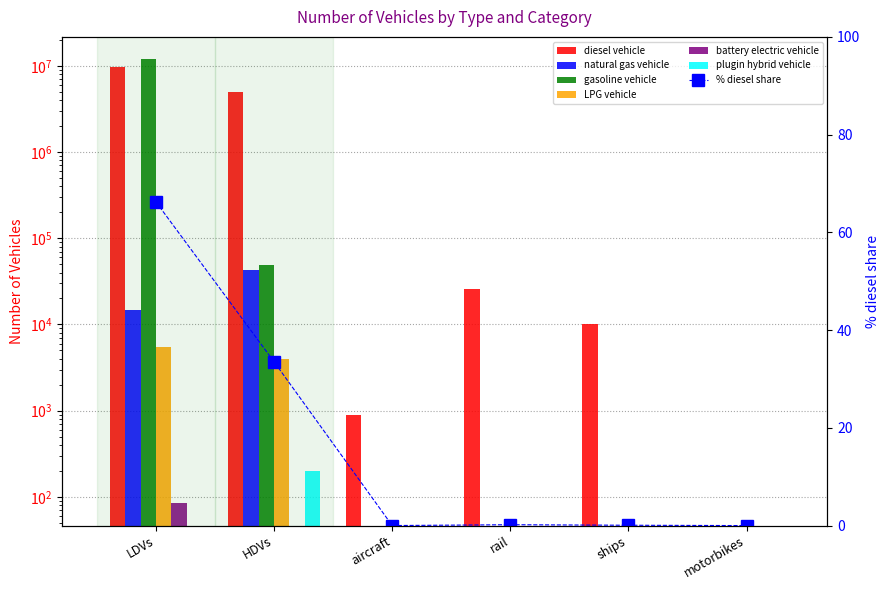

What is the spread (max minus min) of values at HDVs?

4968137.0